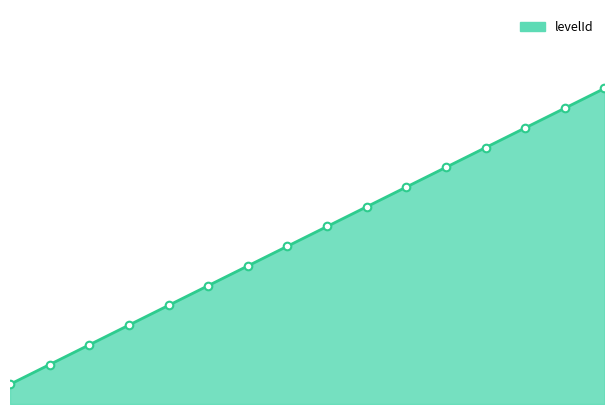

Approximately how many times larger is the value at 15 compared to 12?

1.2